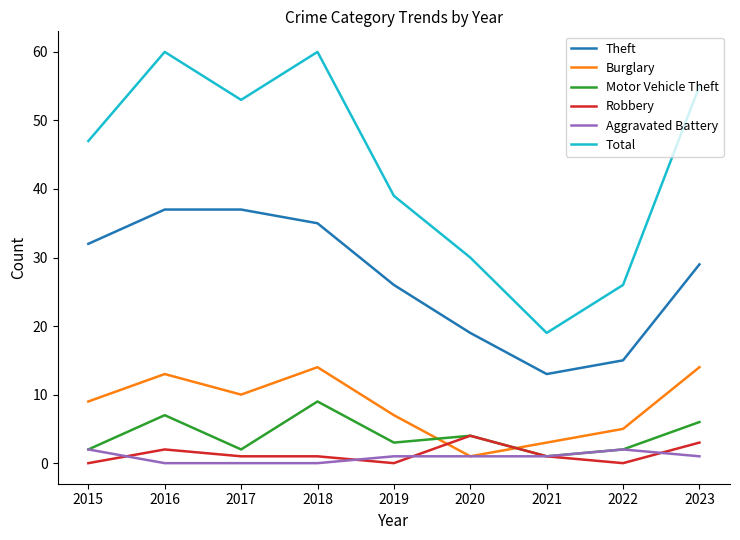

True or false: Motor Vehicle Theft has more than 2 points higher than both neighbors.

True